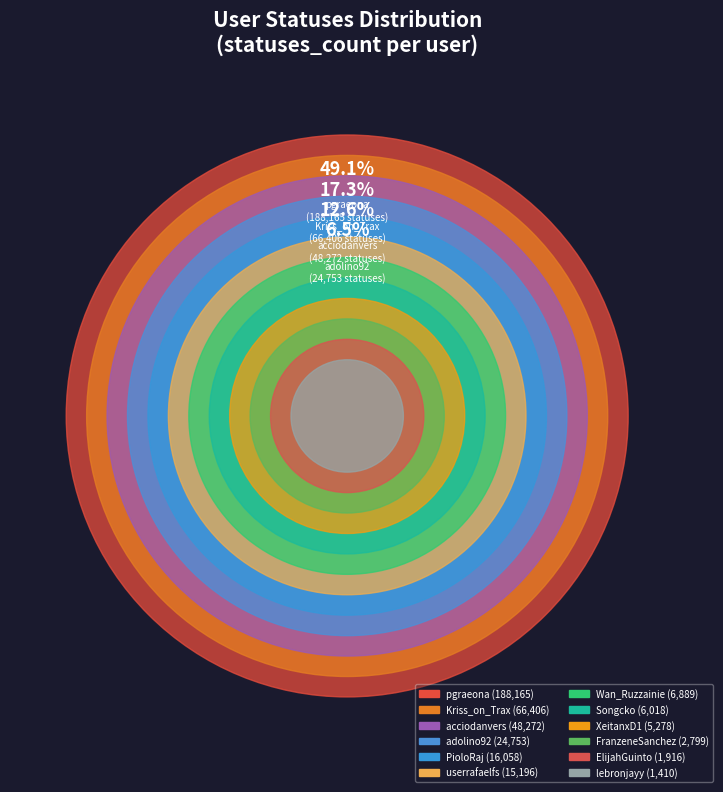

Do Wan_Ruzzainie and ElijahGuinto together represent more than half of the pie?

No